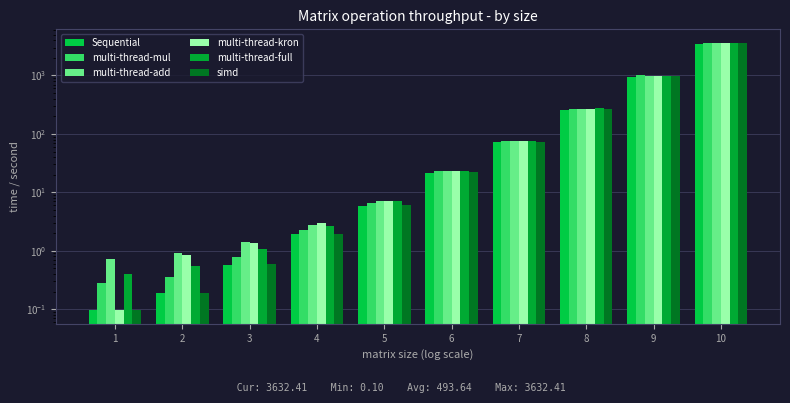

What is the value of the multi-thread-full bar at the 9th from the left?

995.1